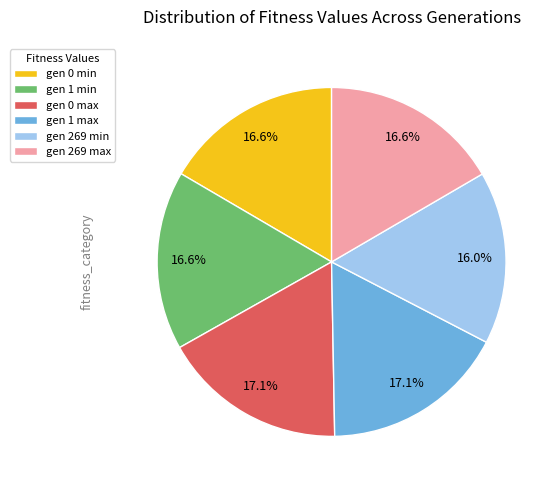

What is the smallest slice in the pie chart?

gen 269 min